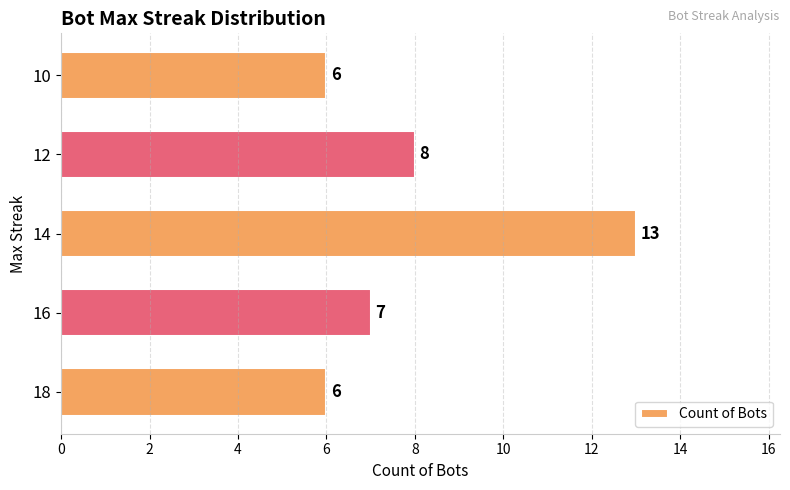

True or false: the data shows 3 at 18.

False